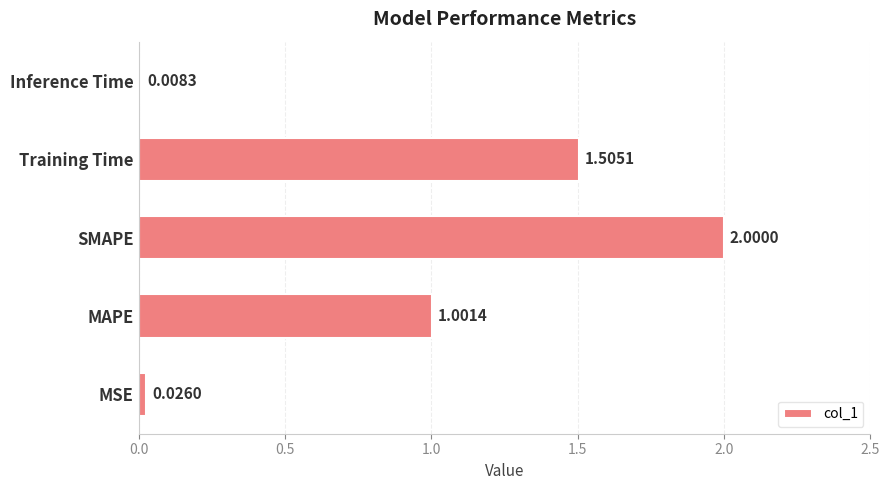

What is the difference between the maximum and minimum values?

2.0